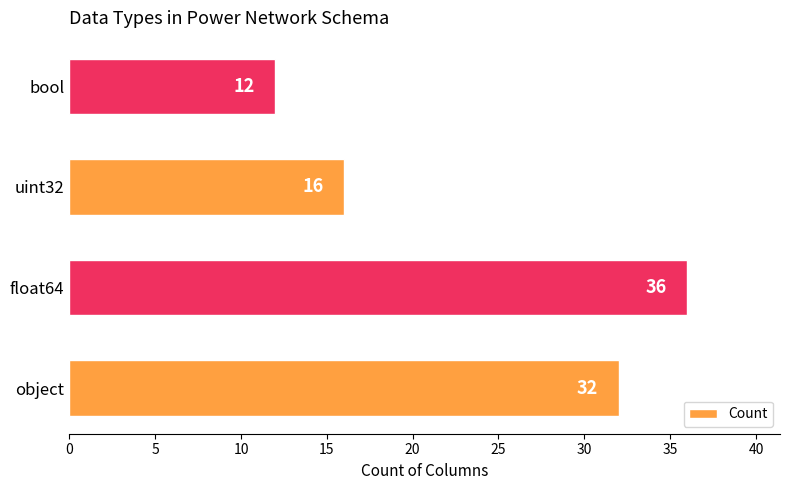

Does the chart contain any negative values?

No